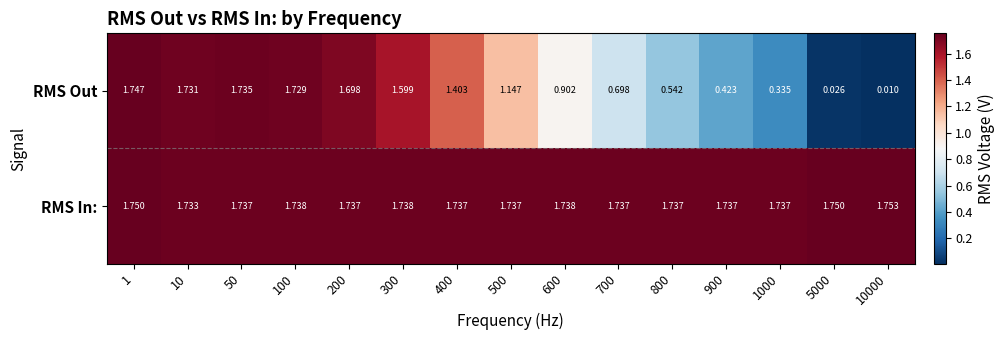

Which series has the largest range (max minus min)?

RMS Out